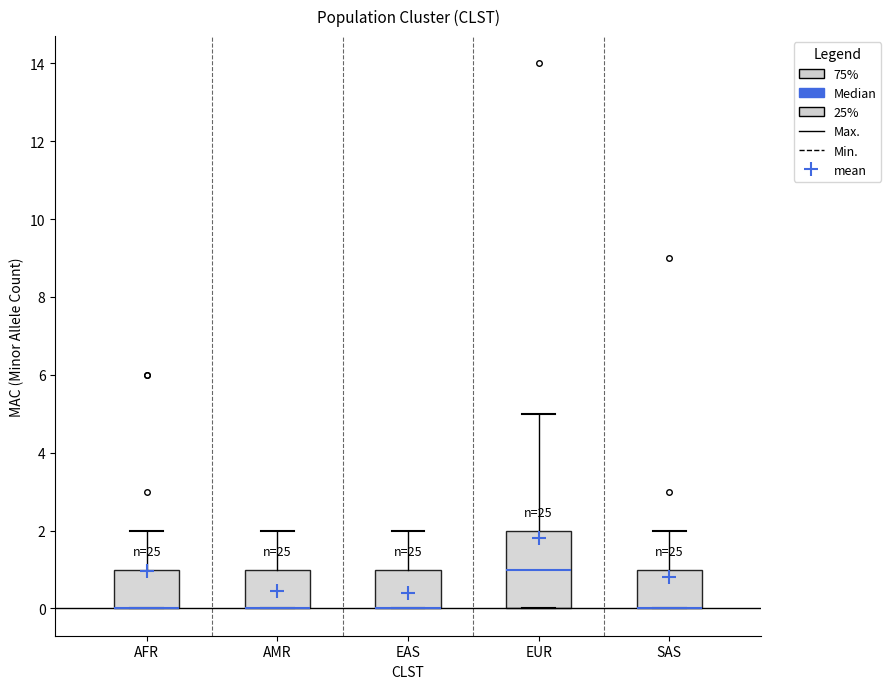

Reading left to right, read every box against the y-axis: the position of its median line, the range the box covers, and the ends of its whiskers. The values are not printed on the chart, so give them approximately, as read against the axis.

AFR: median 0 (drawn on the box's lower edge), box 0 to 1, whiskers 0 to 2
AMR: median 0 (drawn on the box's lower edge), box 0 to 1, whiskers 0 to 2
EAS: median 0 (drawn on the box's lower edge), box 0 to 1, whiskers 0 to 2
EUR: median 1, box 0 to 2, whiskers 0 to 5
SAS: median 0 (drawn on the box's lower edge), box 0 to 1, whiskers 0 to 2